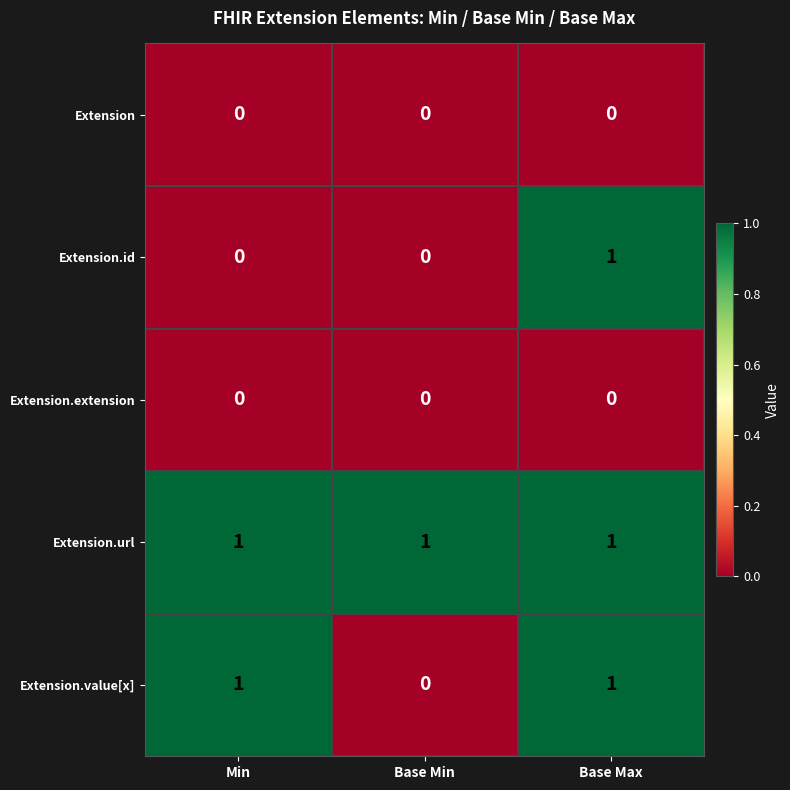

Between Min and Base Min, which series saw the biggest shift?

Extension.value[x]